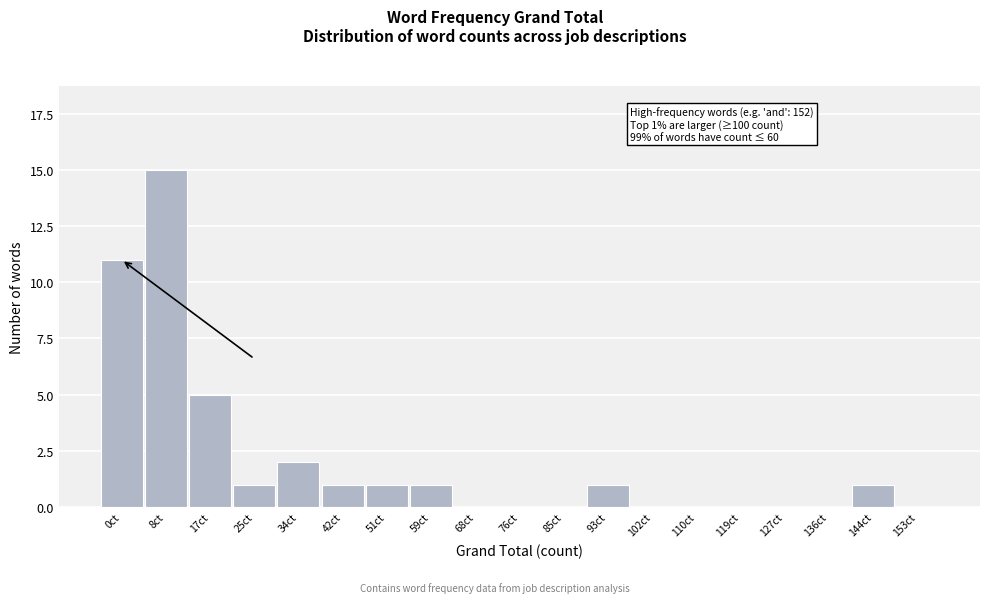

Reading right to left, what are all the values shown in this chart?

153ct=0	144ct=1	136ct=0	127ct=0	119ct=0	110ct=0	102ct=0	93ct=1	85ct=0	76ct=0	68ct=0	59ct=1	51ct=1	42ct=1	34ct=2	25ct=1	17ct=5	8ct=15	0ct=11